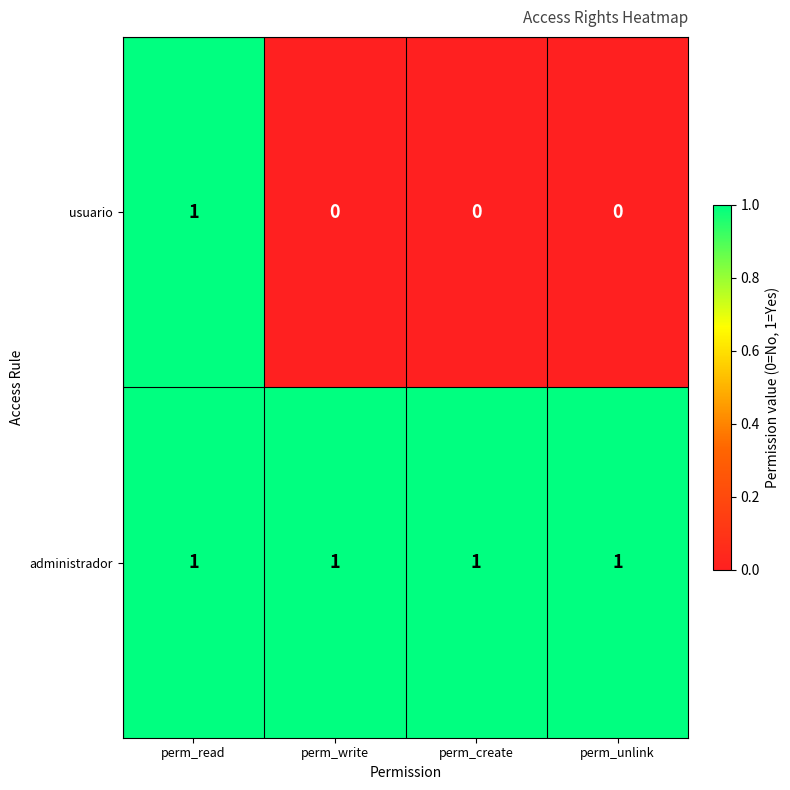

The administrador series shows 1 at perm_unlink. True or false?

True